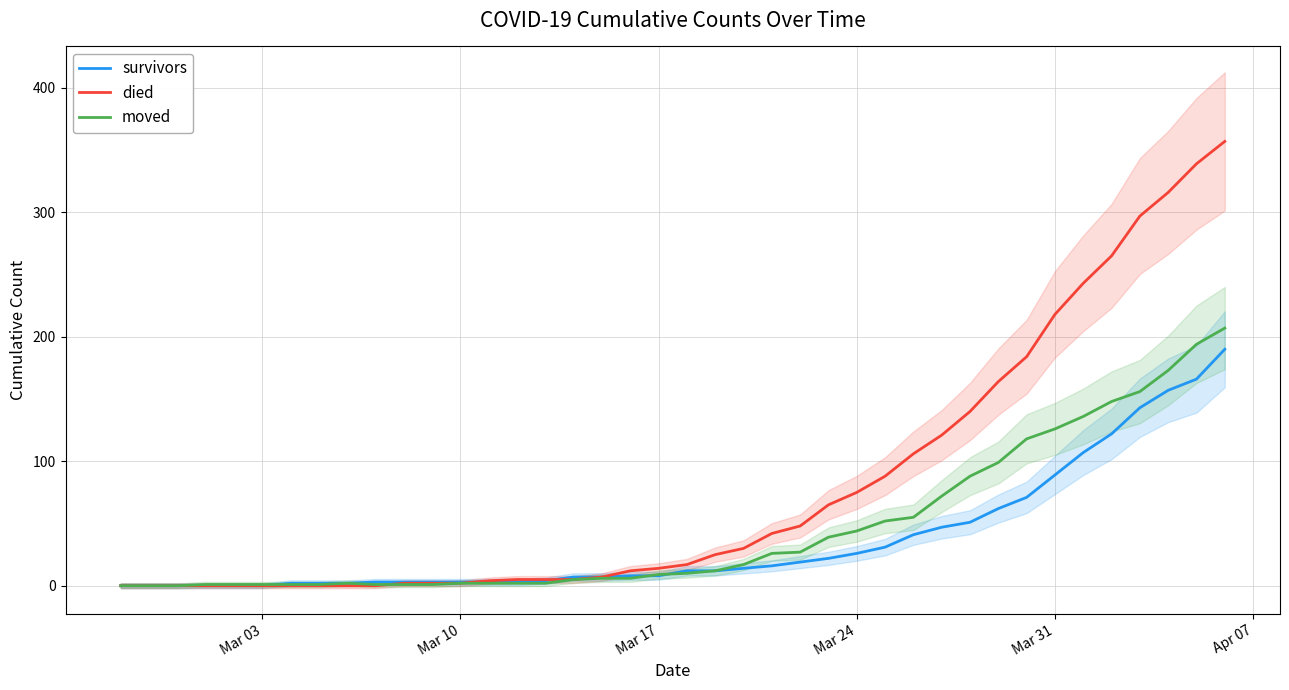

What is the maximum value for died?

357